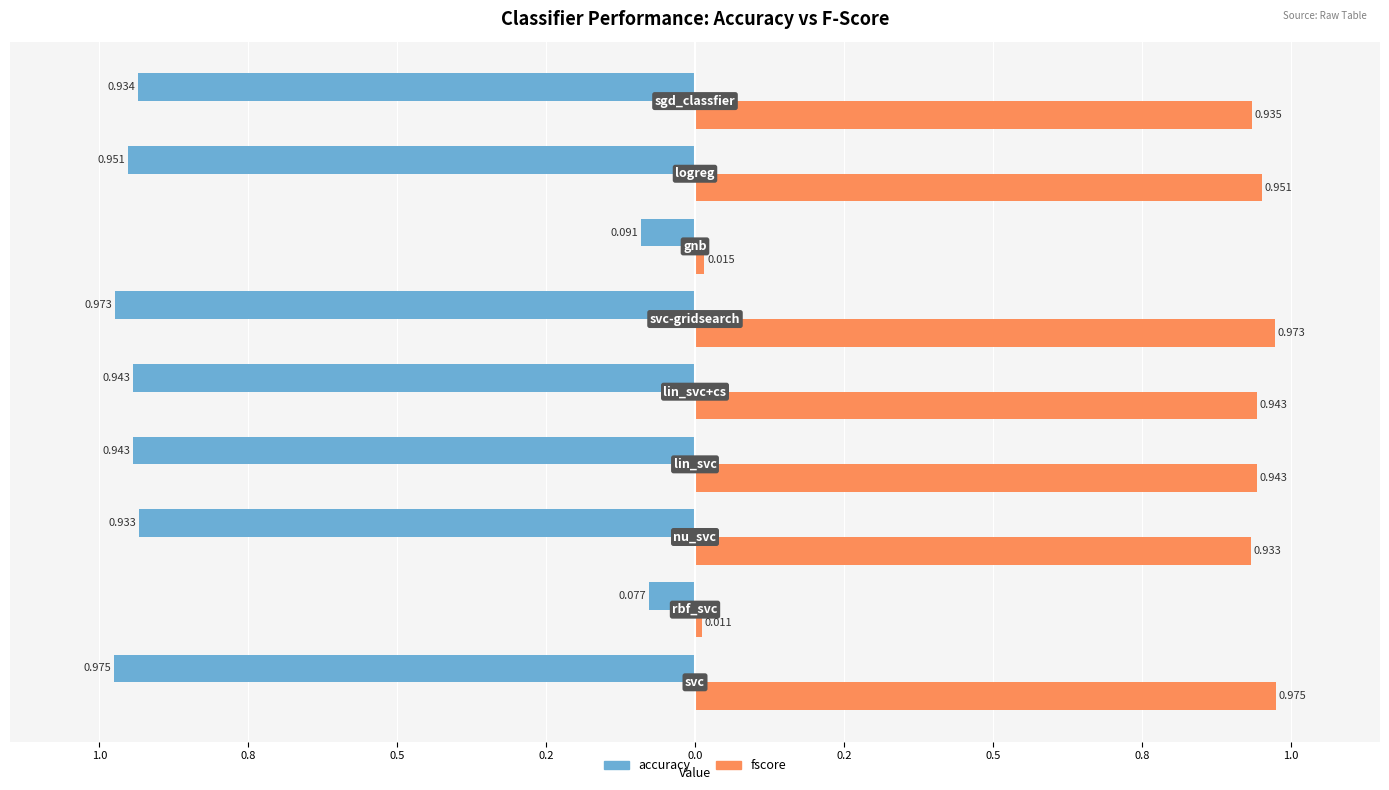

What is the difference between the second highest and minimum values in the accuracy series?

0.9